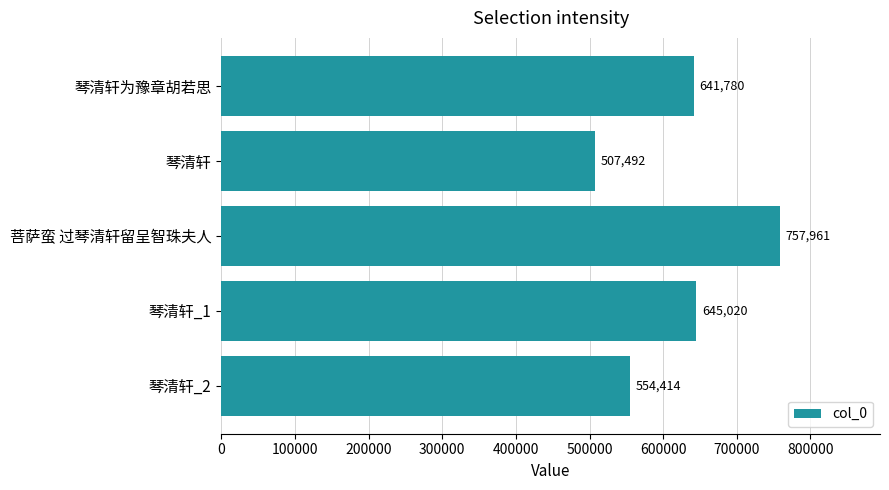

What is the minimum value shown in the chart?

507492